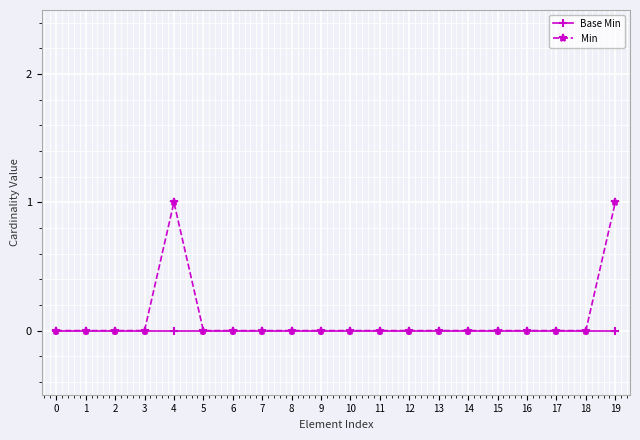

Which series has the largest range (max minus min)?

Min